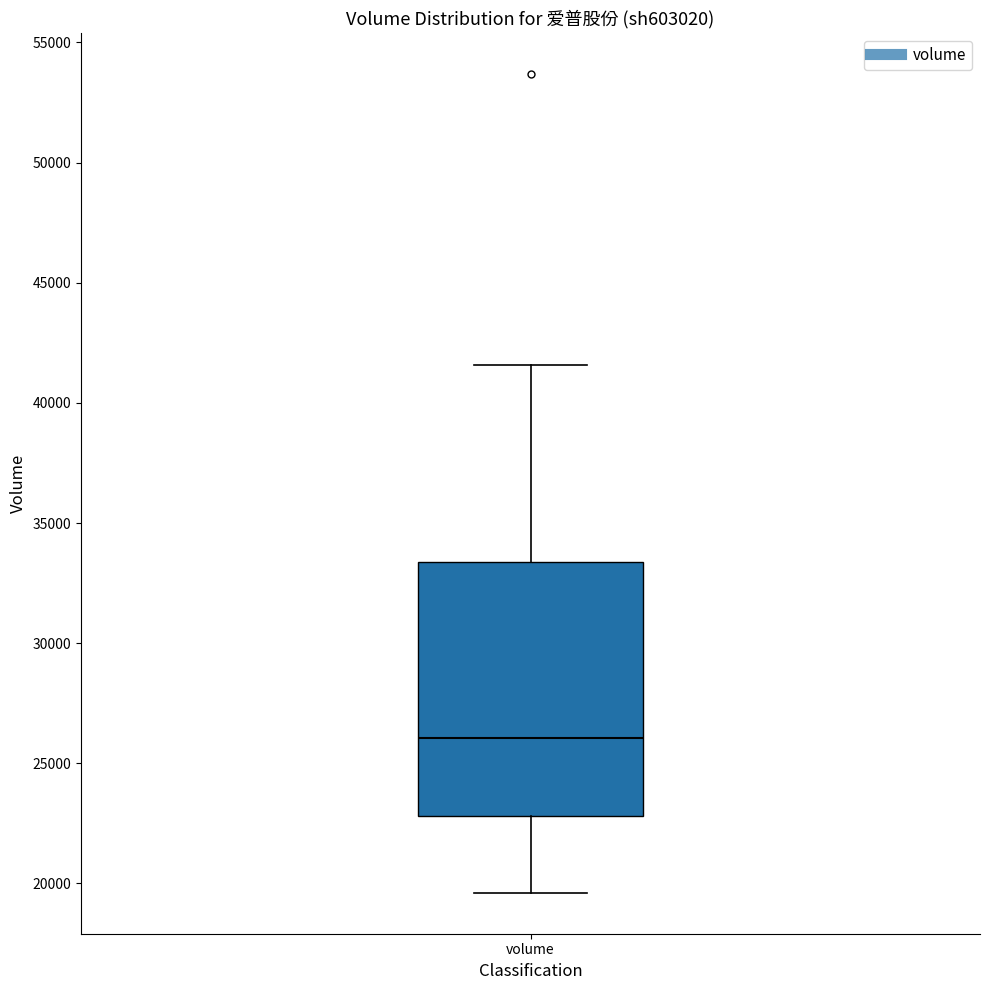

Read this box plot against the y-axis: the position of the median line, the range covered by the box, and the ends of both whiskers. The values are not printed on the chart, so give them approximately, as read against the axis.

median 26000, box 23000 to 33500, whiskers 19500 to 41500